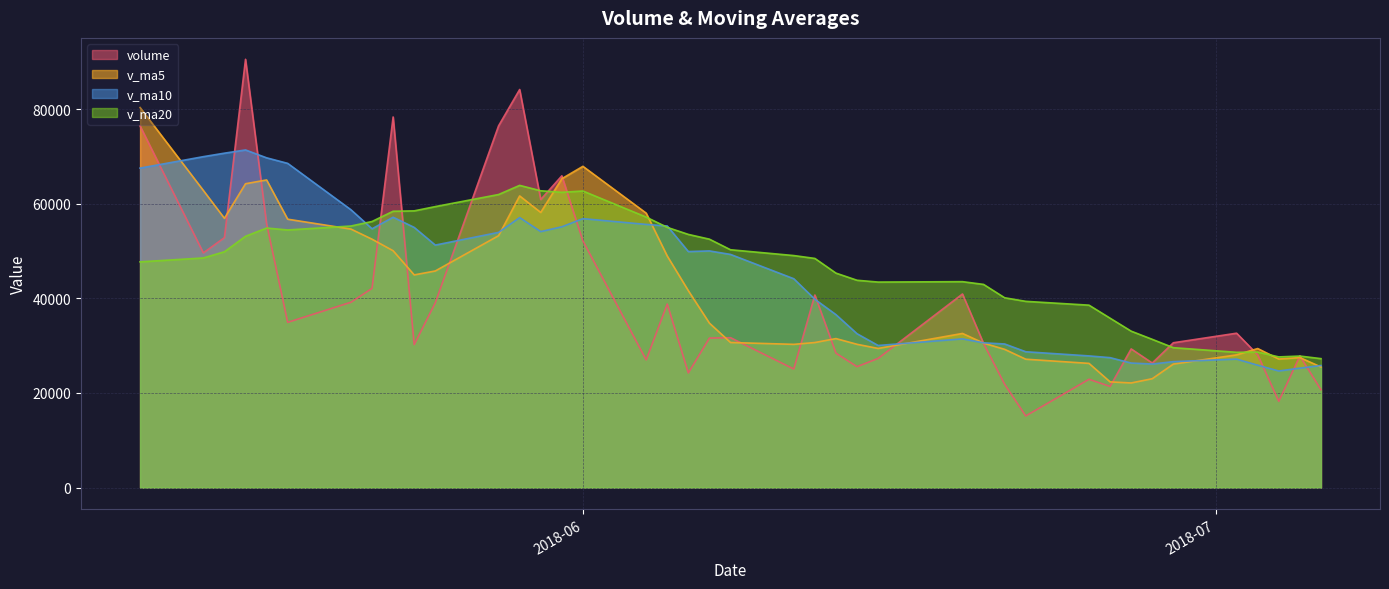

What are all the series names shown in the legend?

volume, v_ma5, v_ma10, v_ma20